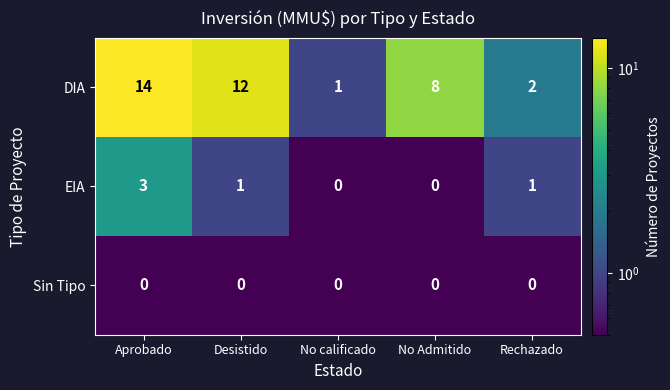

The value of DIA at Rechazado is 3. True or false?

False